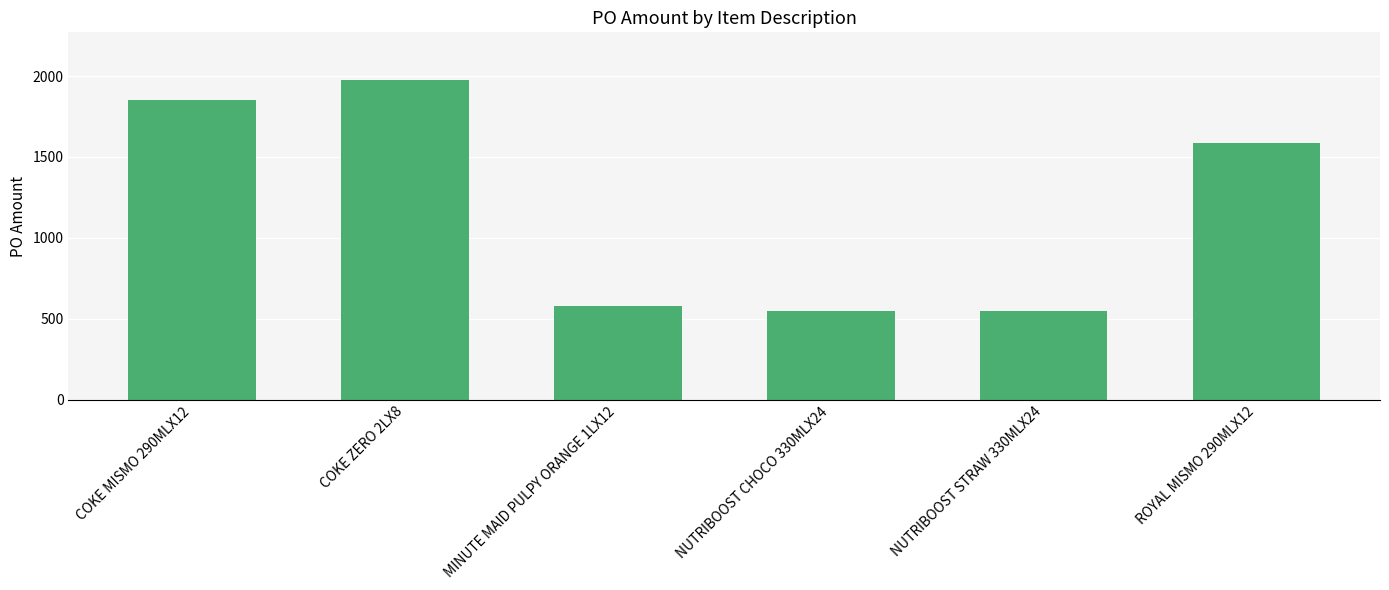

Approximately how many times larger is the value at NUTRIBOOST STRAW 330MLX24 compared to NUTRIBOOST CHOCO 330MLX24?

1.0